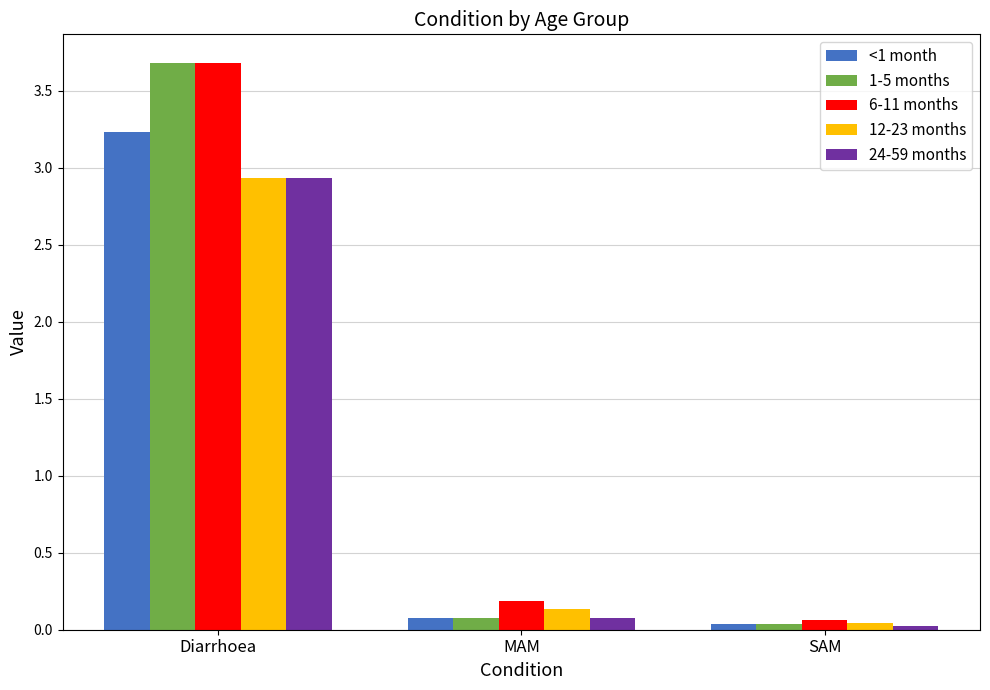

What position from the right is MAM?

2